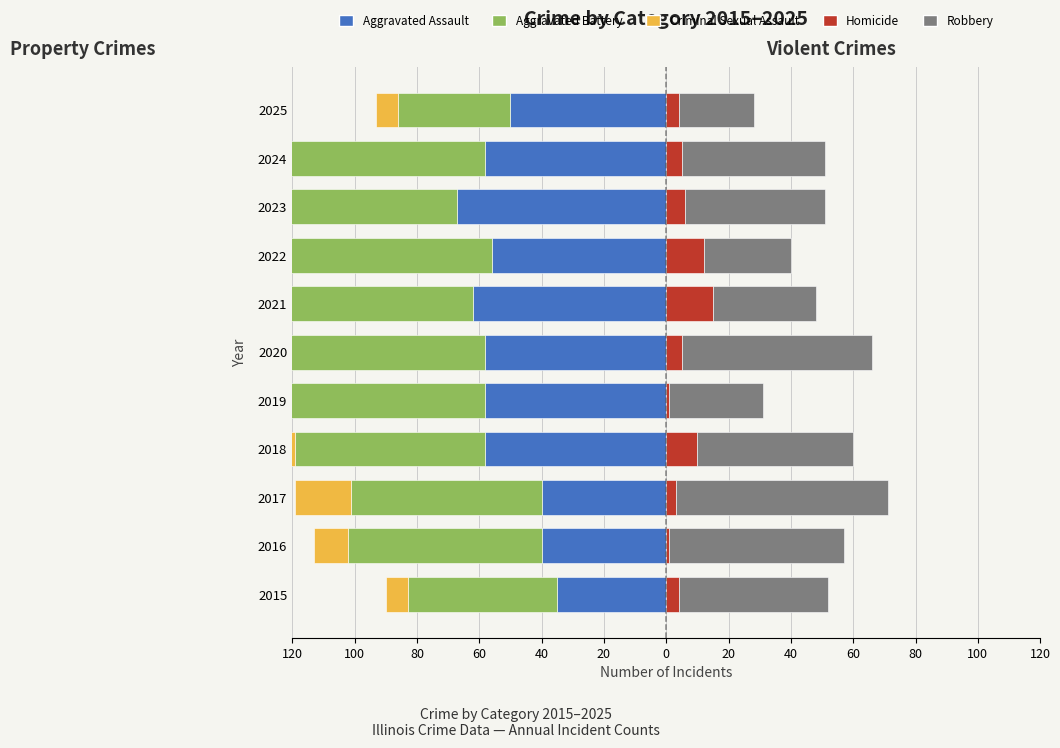

At how many categories does at least one series exceed -63?

11